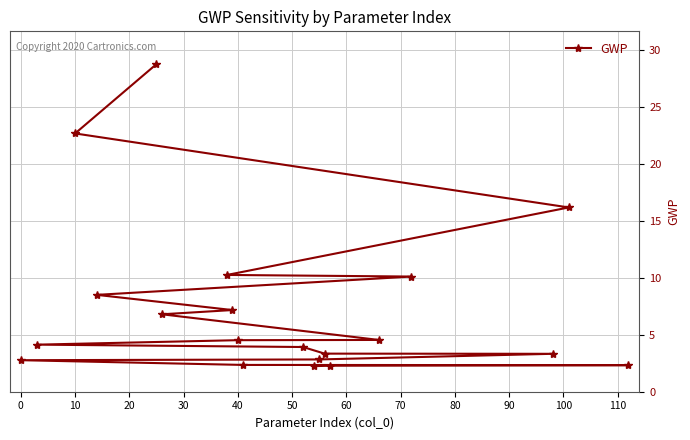

Reading right to left, list all the values displayed in this chart.

2.2	2.3	2.3	2.4	2.8	2.8	3.3	3.3	3.9	4.1	4.5	4.6	6.8	7.2	8.5	10.1	10.3	16.2	22.7	28.8